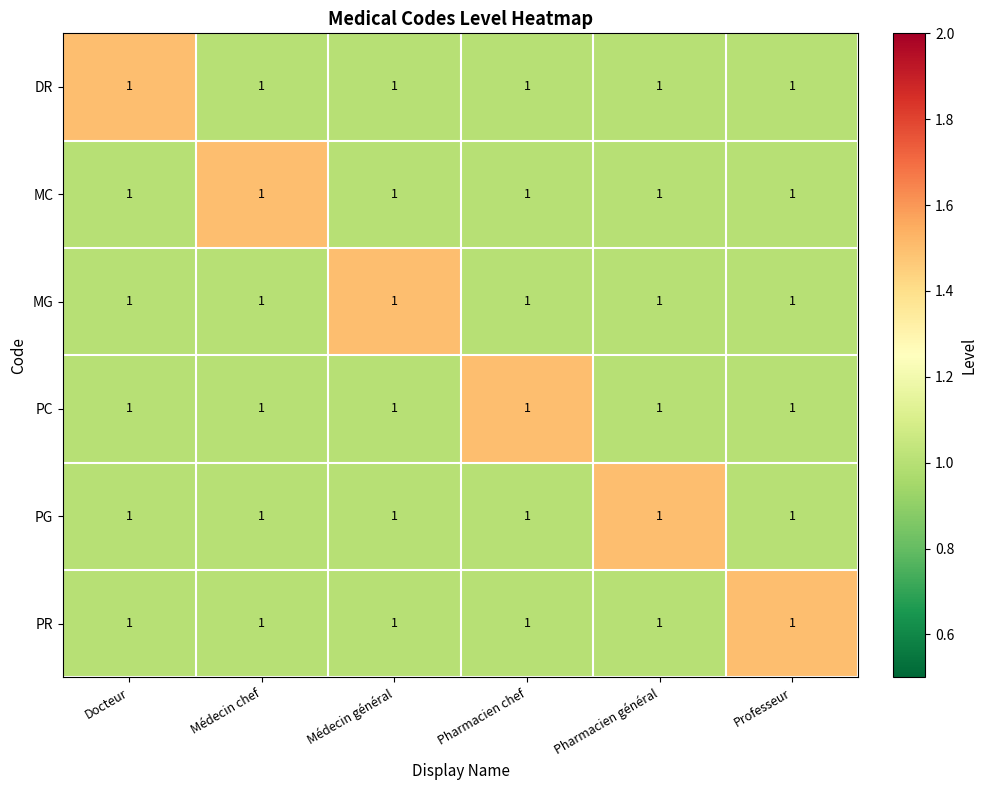

Is it true that DR equals 2.3 at Docteur?

False